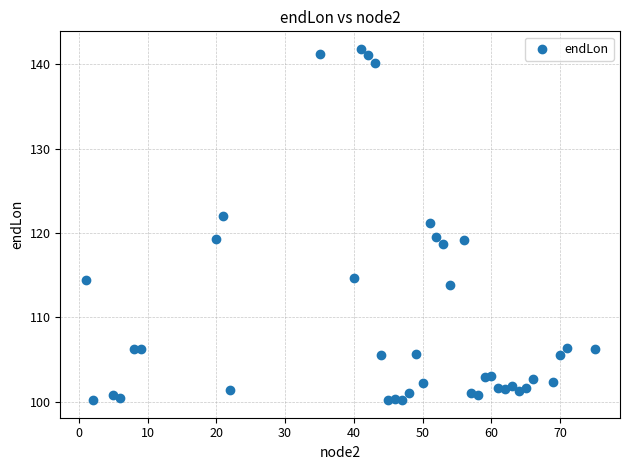

What is the range of X values (max minus min)?

74.0